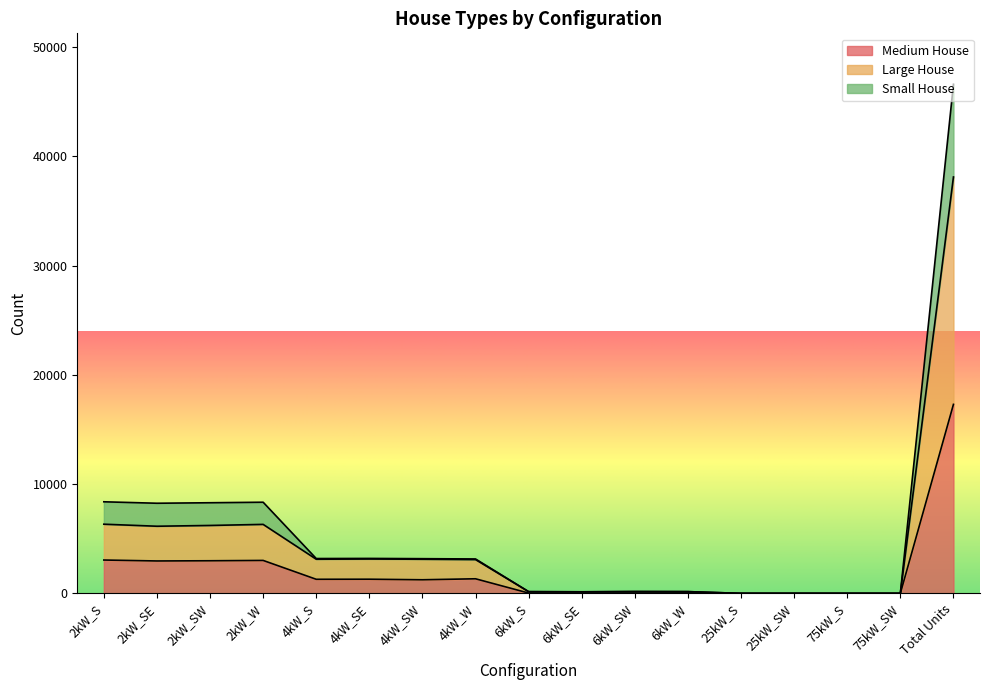

True or false: Small House has more than 1 interior local peaks.

True